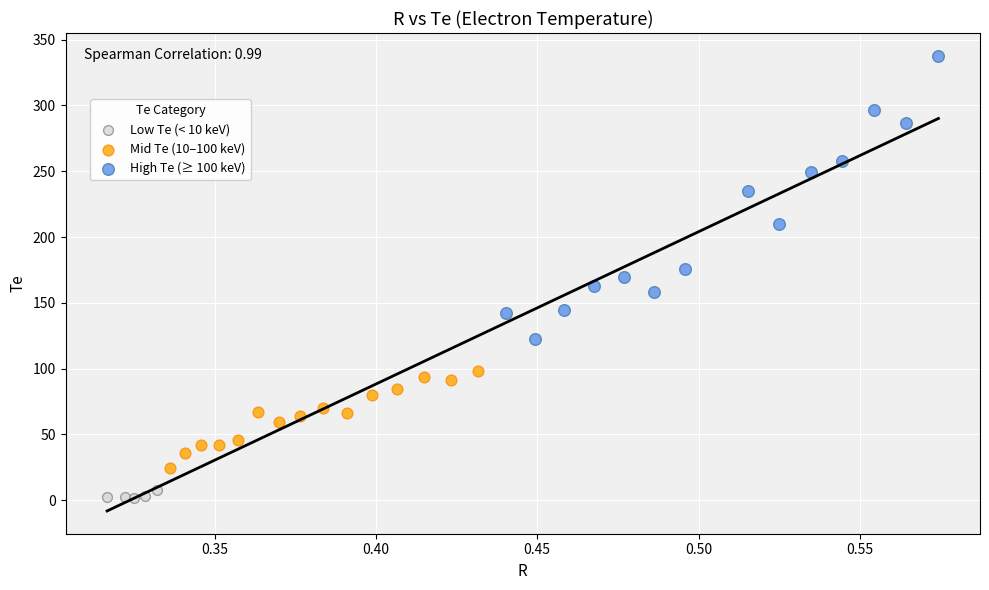

Which series has the largest Y range (max minus min)?

High Te (≥ 100 keV)